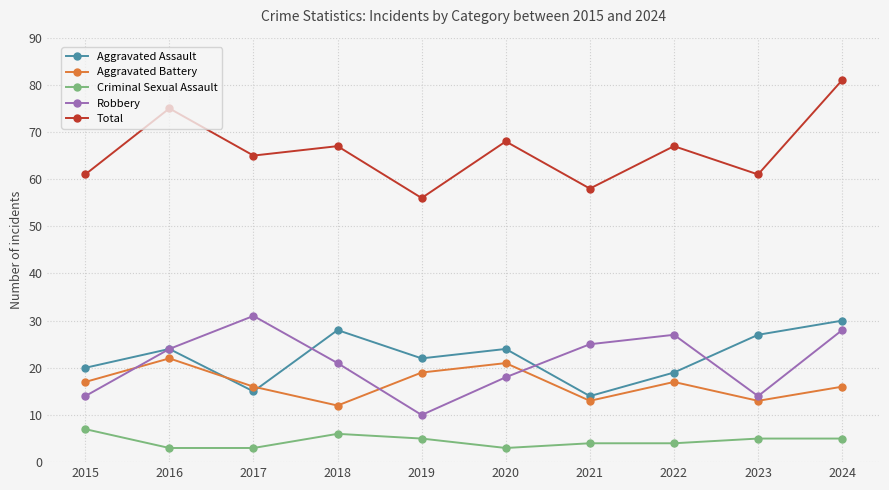

Which series has the largest range (max minus min)?

Total